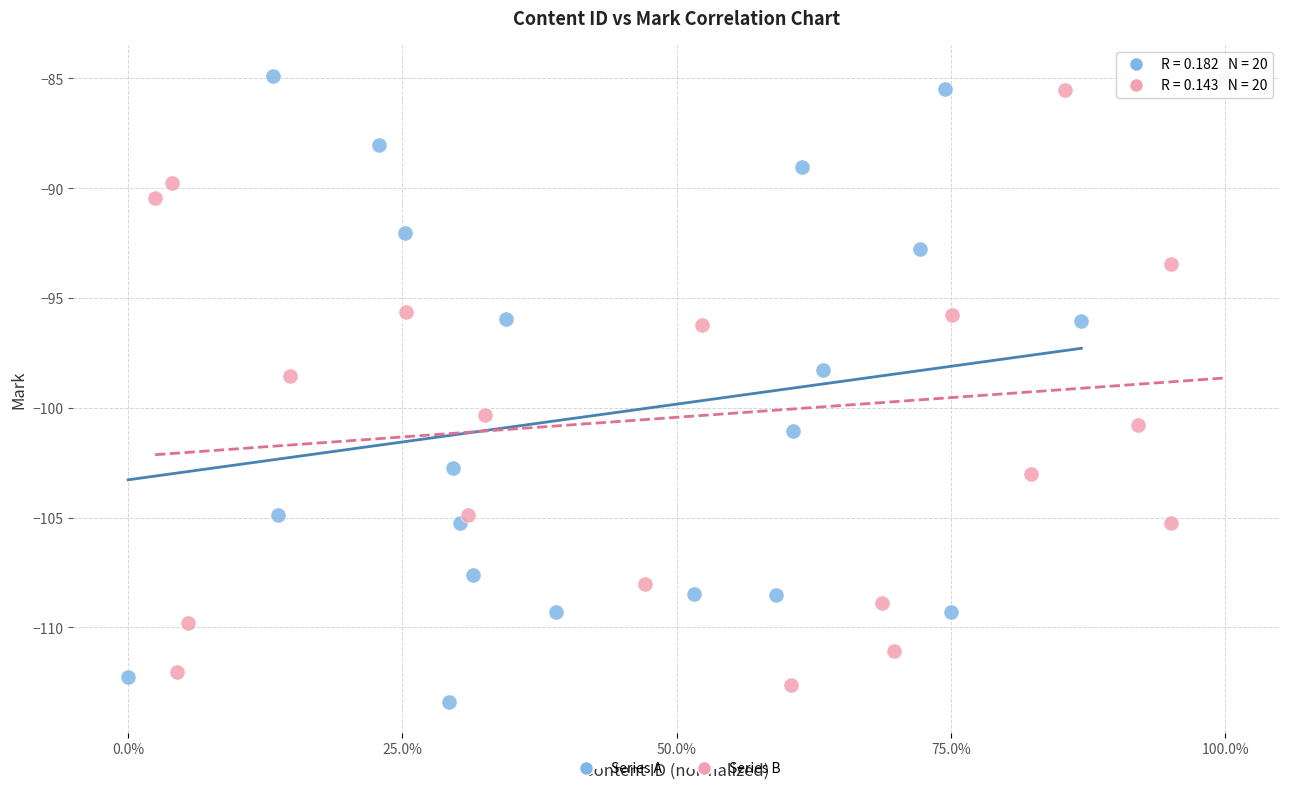

What are all the series names shown in the legend?

Series A, Series B